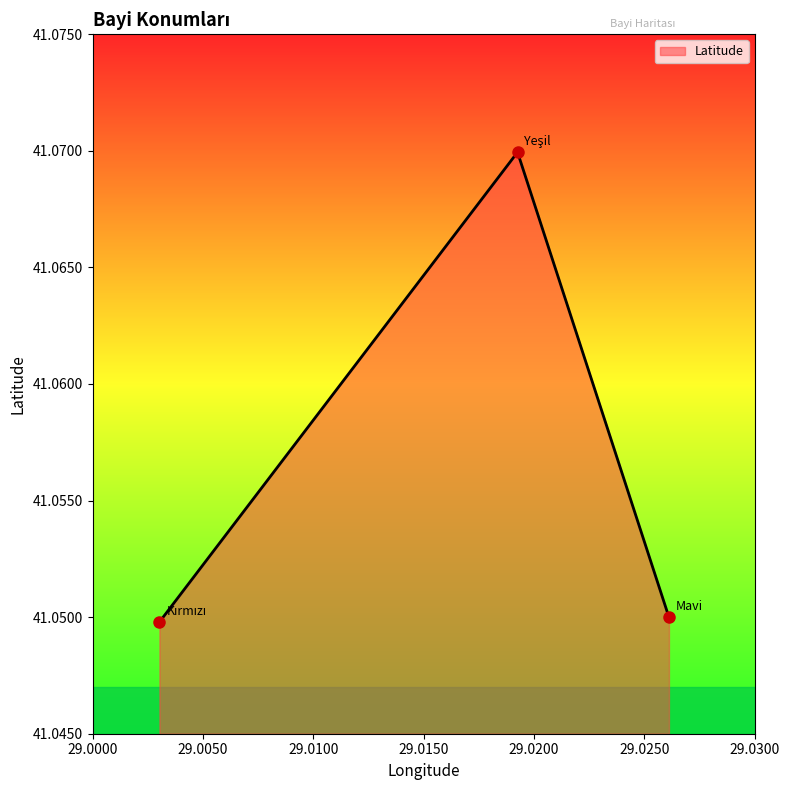

What is the sum of all values?

123.2